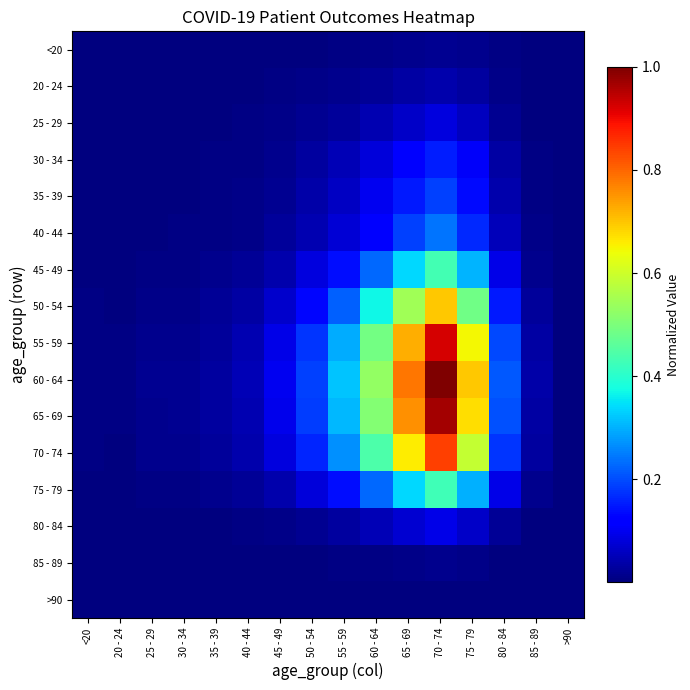

Reading left to right, list all the values displayed in this chart.

<20: <20=0.0	20 - 24=0.0	25 - 29=0.0	30 - 34=0.0	35 - 39=0.0	40 - 44=0.0	45 - 49=0.0	50 - 54=0.0	55 - 59=0.0	60 - 64=0.0	65 - 69=0.0	70 - 74=0.0	75 - 79=0.0	80 - 84=0.0	85 - 89=0.0	>90=0.0
20 - 24: <20=0.0	20 - 24=0.0	25 - 29=0.0	30 - 34=0.0	35 - 39=0.0	40 - 44=0.0	45 - 49=0.0	50 - 54=0.0	55 - 59=0.0	60 - 64=0.0	65 - 69=0.0	70 - 74=0.0	75 - 79=0.0	80 - 84=0.0	85 - 89=0.0	>90=0.0
25 - 29: <20=0.0	20 - 24=0.0	25 - 29=0.0	30 - 34=0.0	35 - 39=0.0	40 - 44=0.0	45 - 49=0.0	50 - 54=0.0	55 - 59=0.0	60 - 64=0.0	65 - 69=0.1	70 - 74=0.1	75 - 79=0.1	80 - 84=0.0	85 - 89=0.0	>90=0.0
30 - 34: <20=0.0	20 - 24=0.0	25 - 29=0.0	30 - 34=0.0	35 - 39=0.0	40 - 44=0.0	45 - 49=0.0	50 - 54=0.0	55 - 59=0.0	60 - 64=0.1	65 - 69=0.1	70 - 74=0.2	75 - 79=0.1	80 - 84=0.0	85 - 89=0.0	>90=0.0
35 - 39: <20=0.0	20 - 24=0.0	25 - 29=0.0	30 - 34=0.0	35 - 39=0.0	40 - 44=0.0	45 - 49=0.0	50 - 54=0.0	55 - 59=0.1	60 - 64=0.1	65 - 69=0.1	70 - 74=0.2	75 - 79=0.1	80 - 84=0.0	85 - 89=0.0	>90=0.0
40 - 44: <20=0.0	20 - 24=0.0	25 - 29=0.0	30 - 34=0.0	35 - 39=0.0	40 - 44=0.0	45 - 49=0.0	50 - 54=0.0	55 - 59=0.1	60 - 64=0.1	65 - 69=0.2	70 - 74=0.2	75 - 79=0.2	80 - 84=0.1	85 - 89=0.0	>90=0.0
45 - 49: <20=0.0	20 - 24=0.0	25 - 29=0.0	30 - 34=0.0	35 - 39=0.0	40 - 44=0.0	45 - 49=0.0	50 - 54=0.1	55 - 59=0.1	60 - 64=0.2	65 - 69=0.3	70 - 74=0.4	75 - 79=0.3	80 - 84=0.1	85 - 89=0.0	>90=0.0
50 - 54: <20=0.0	20 - 24=0.0	25 - 29=0.0	30 - 34=0.0	35 - 39=0.0	40 - 44=0.0	45 - 49=0.1	50 - 54=0.1	55 - 59=0.2	60 - 64=0.4	65 - 69=0.5	70 - 74=0.7	75 - 79=0.5	80 - 84=0.1	85 - 89=0.0	>90=0.0
55 - 59: <20=0.0	20 - 24=0.0	25 - 29=0.0	30 - 34=0.0	35 - 39=0.0	40 - 44=0.0	45 - 49=0.1	50 - 54=0.2	55 - 59=0.3	60 - 64=0.5	65 - 69=0.7	70 - 74=0.9	75 - 79=0.6	80 - 84=0.2	85 - 89=0.0	>90=0.0
60 - 64: <20=0.0	20 - 24=0.0	25 - 29=0.0	30 - 34=0.0	35 - 39=0.0	40 - 44=0.0	45 - 49=0.1	50 - 54=0.2	55 - 59=0.3	60 - 64=0.5	65 - 69=0.8	70 - 74=1.0	75 - 79=0.7	80 - 84=0.2	85 - 89=0.0	>90=0.0
65 - 69: <20=0.0	20 - 24=0.0	25 - 29=0.0	30 - 34=0.0	35 - 39=0.0	40 - 44=0.0	45 - 49=0.1	50 - 54=0.2	55 - 59=0.3	60 - 64=0.5	65 - 69=0.8	70 - 74=1.0	75 - 79=0.7	80 - 84=0.2	85 - 89=0.0	>90=0.0
70 - 74: <20=0.0	20 - 24=0.0	25 - 29=0.0	30 - 34=0.0	35 - 39=0.0	40 - 44=0.0	45 - 49=0.1	50 - 54=0.2	55 - 59=0.3	60 - 64=0.4	65 - 69=0.7	70 - 74=0.8	75 - 79=0.6	80 - 84=0.2	85 - 89=0.0	>90=0.0
75 - 79: <20=0.0	20 - 24=0.0	25 - 29=0.0	30 - 34=0.0	35 - 39=0.0	40 - 44=0.0	45 - 49=0.0	50 - 54=0.1	55 - 59=0.1	60 - 64=0.2	65 - 69=0.3	70 - 74=0.4	75 - 79=0.3	80 - 84=0.1	85 - 89=0.0	>90=0.0
80 - 84: <20=0.0	20 - 24=0.0	25 - 29=0.0	30 - 34=0.0	35 - 39=0.0	40 - 44=0.0	45 - 49=0.0	50 - 54=0.0	55 - 59=0.0	60 - 64=0.0	65 - 69=0.1	70 - 74=0.1	75 - 79=0.1	80 - 84=0.0	85 - 89=0.0	>90=0.0
85 - 89: <20=0.0	20 - 24=0.0	25 - 29=0.0	30 - 34=0.0	35 - 39=0.0	40 - 44=0.0	45 - 49=0.0	50 - 54=0.0	55 - 59=0.0	60 - 64=0.0	65 - 69=0.0	70 - 74=0.0	75 - 79=0.0	80 - 84=0.0	85 - 89=0.0	>90=0.0
>90: <20=0.0	20 - 24=0.0	25 - 29=0.0	30 - 34=0.0	35 - 39=0.0	40 - 44=0.0	45 - 49=0.0	50 - 54=0.0	55 - 59=0.0	60 - 64=0.0	65 - 69=0.0	70 - 74=0.0	75 - 79=0.0	80 - 84=0.0	85 - 89=0.0	>90=0.0